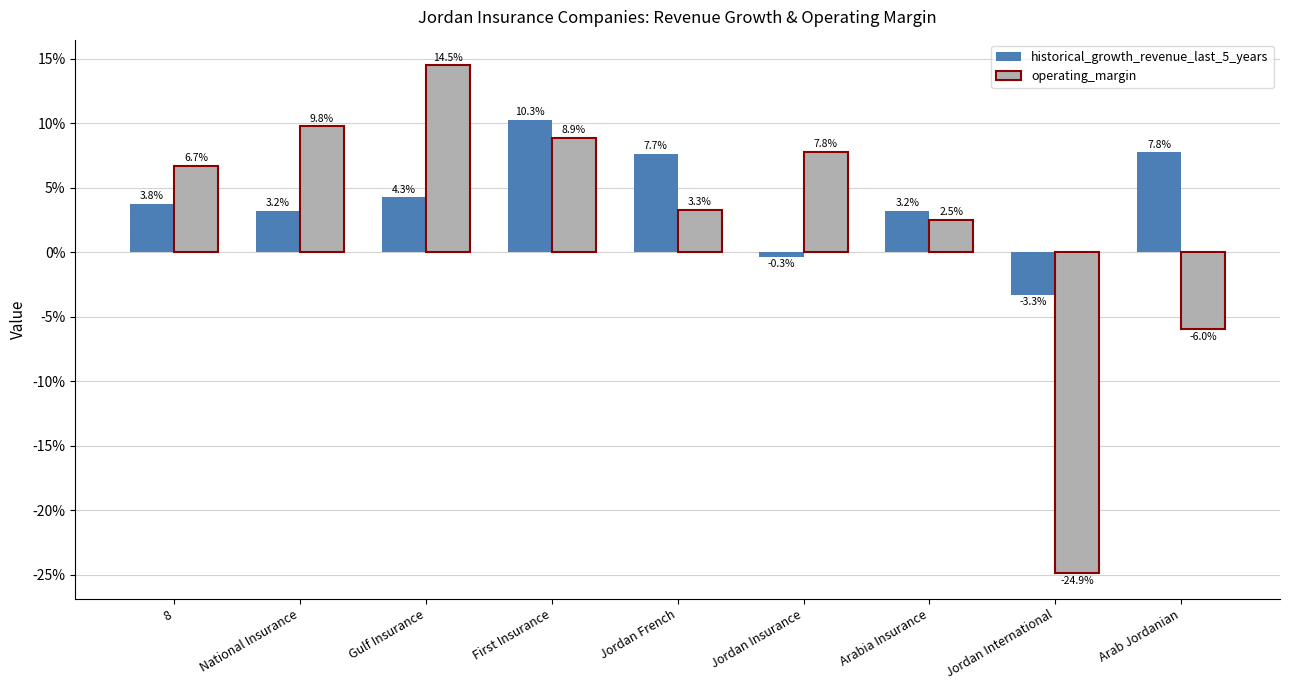

Which series changed the most between Jordan Insurance and Arab Jordanian?

operating_margin